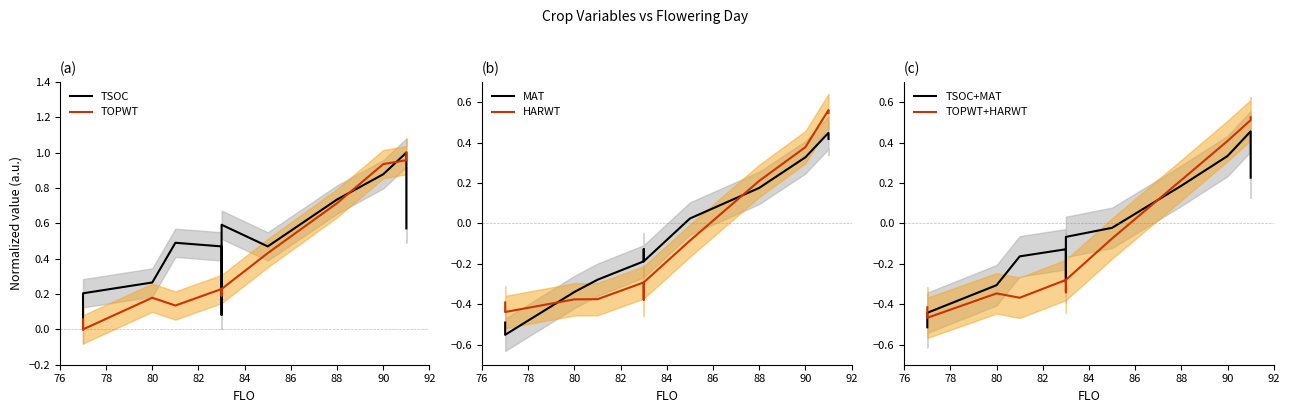

True or false: TSOC and HARWT cross at least once.

False